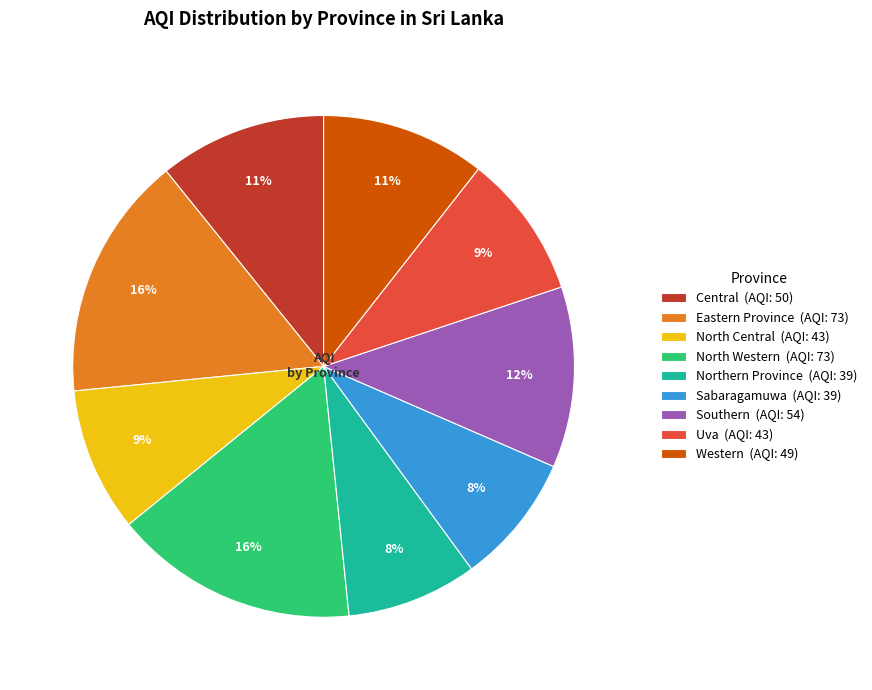

What percentage is the Western slice, to the nearest percent?

11%